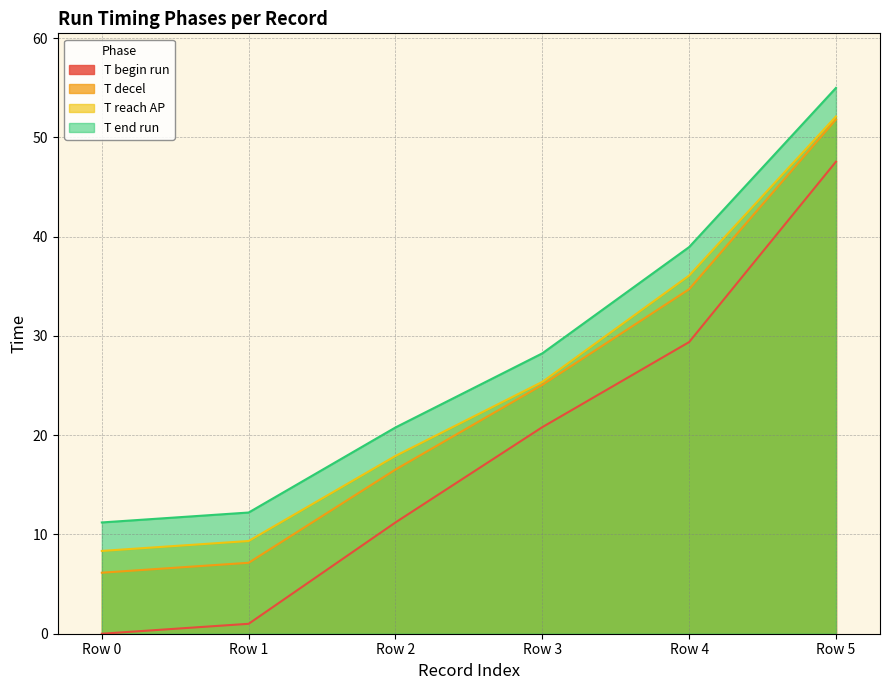

List the series in order of their peak value, highest first.

T end run, T reach AP, T decel, T begin run